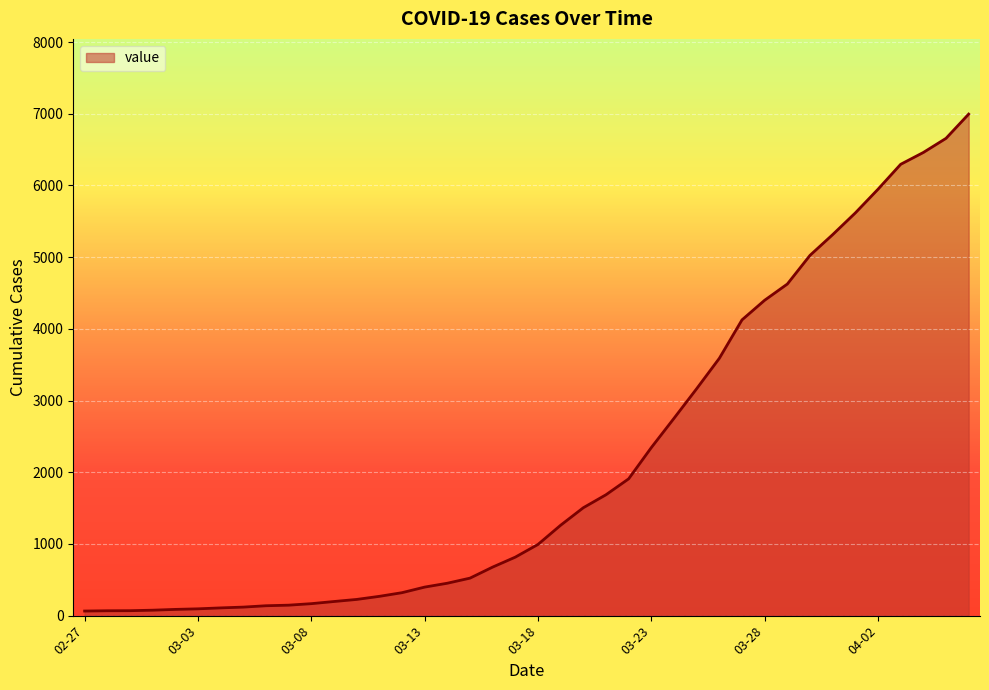

What is the difference between the maximum and minimum values?

6931